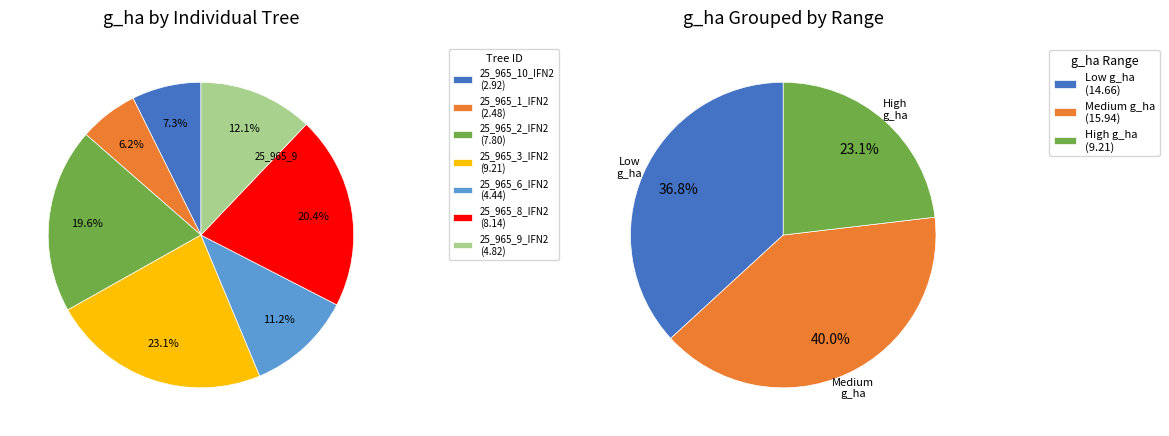

True or false: 25_965_2_IFN2 accounts for 20% of the total.

True